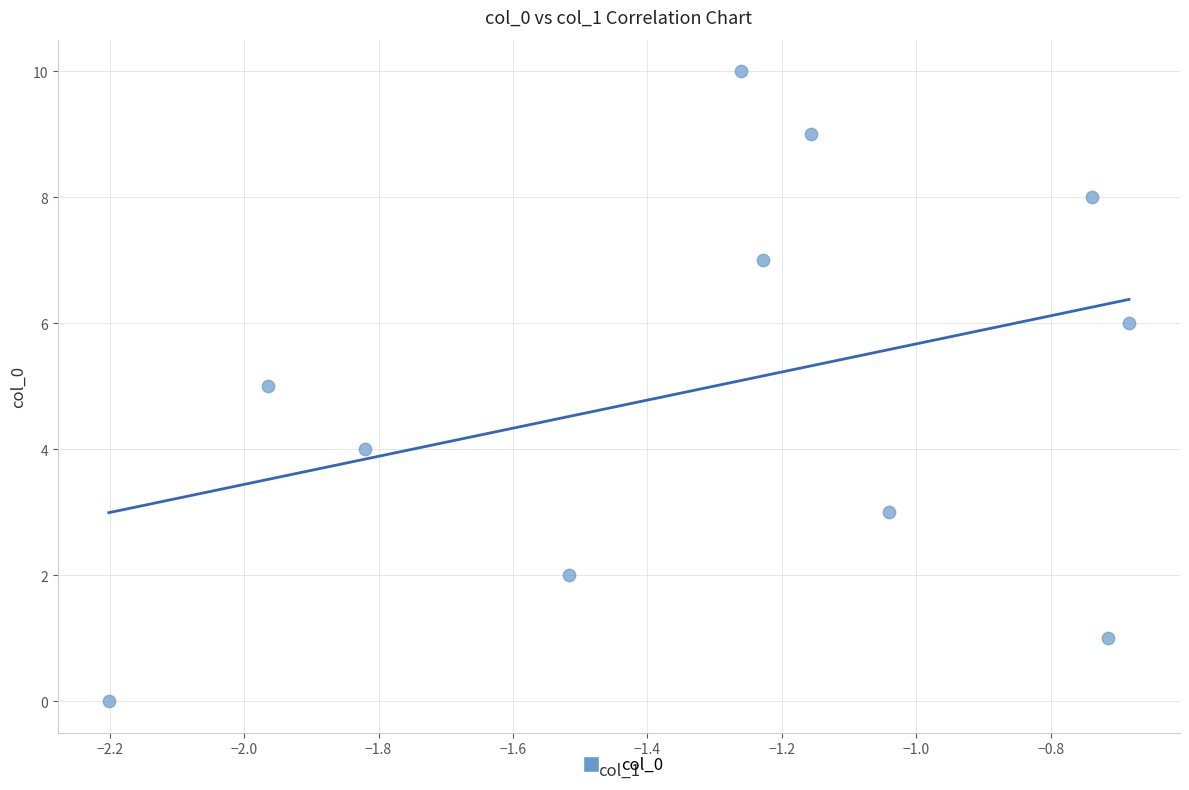

What is the average Y value?

5